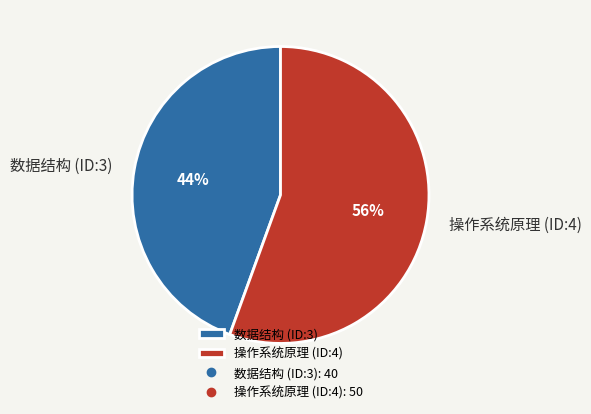

Which category accounts for the majority?

操作系统原理 (ID:4)